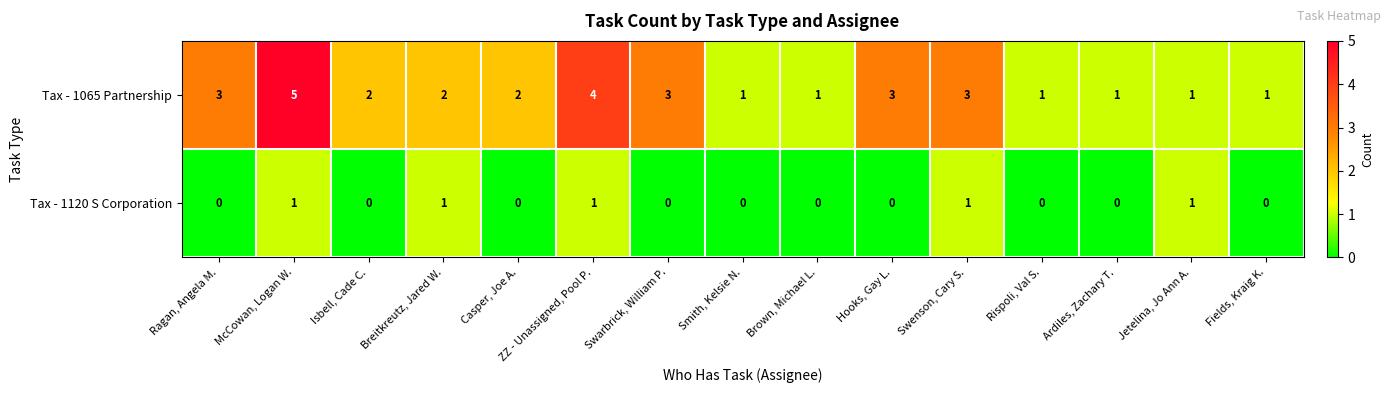

At which category does the chart reach its peak across all series?

McCowan, Logan W.